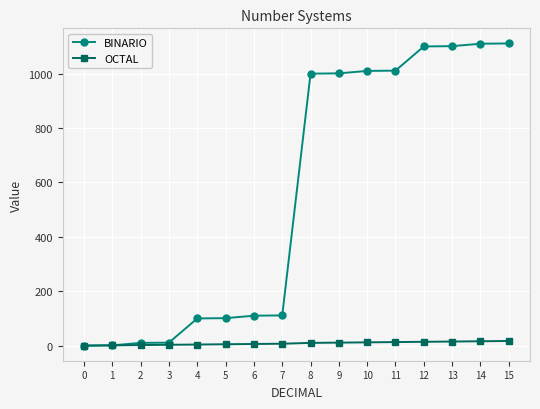

How many data points does each series have?

16